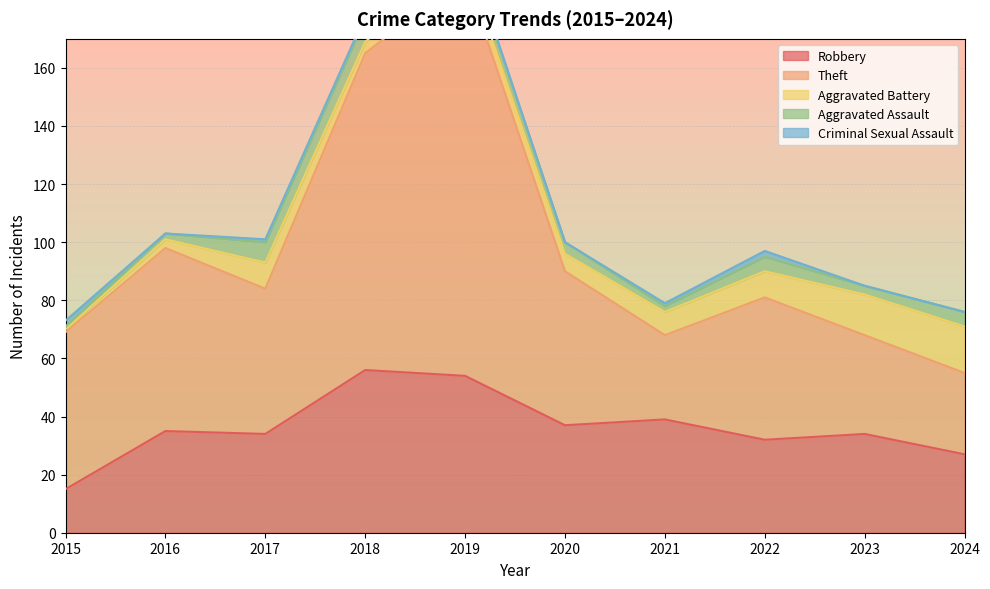

What is the average value of the Robbery series?

36